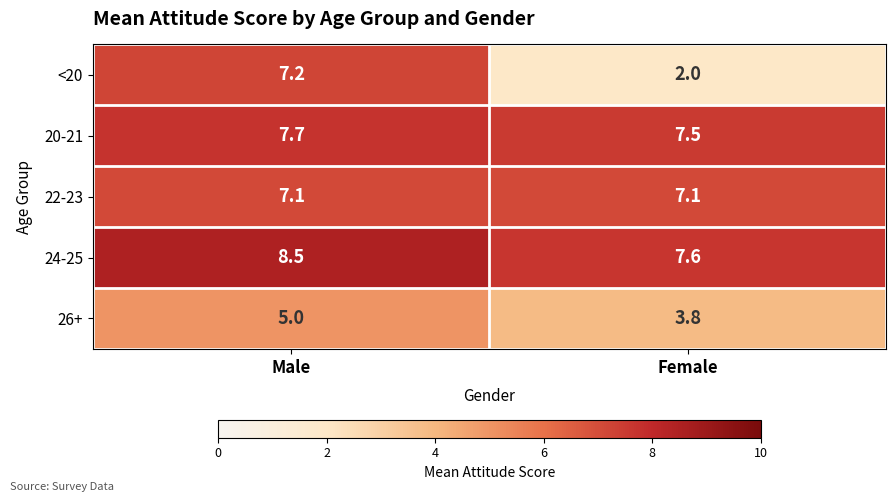

What is the total value across all series at Male?

35.5